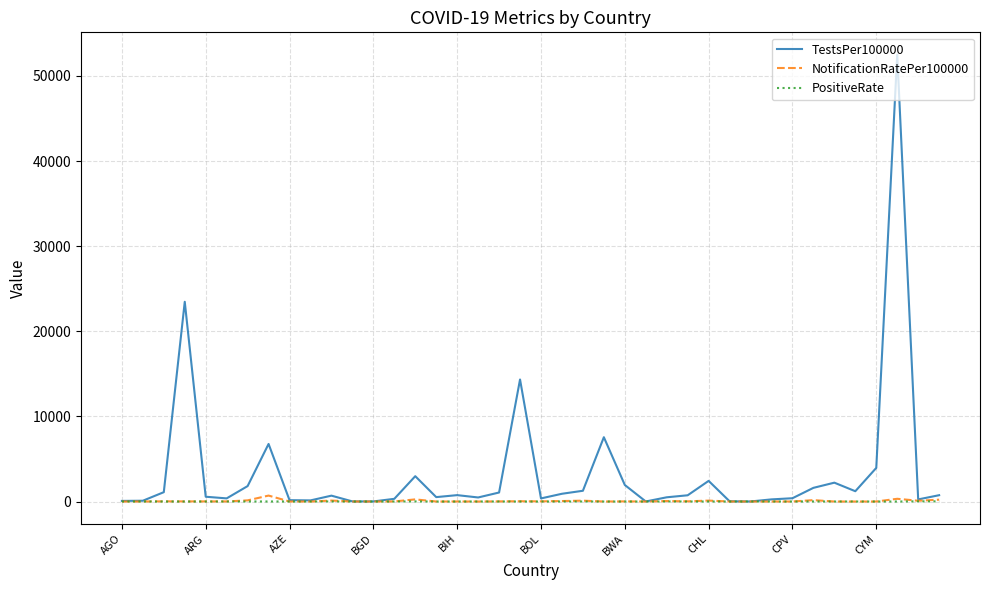

Which series has the largest range (max minus min)?

TestsPer100000